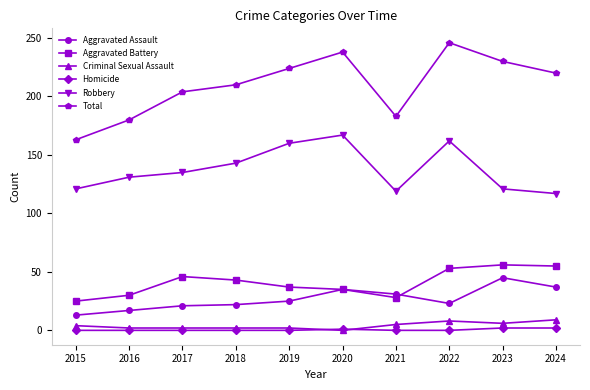

True or false: Total and Aggravated Assault intersect in this chart.

False